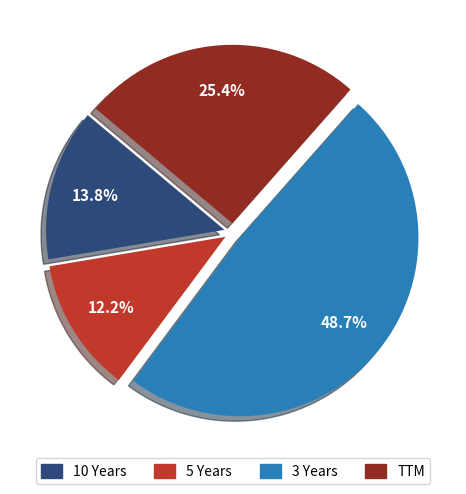

Is there a majority slice in this chart?

No